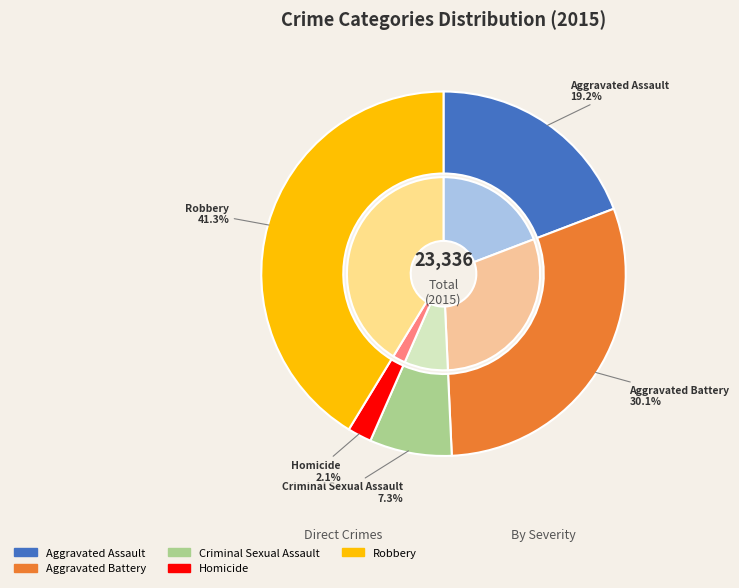

Count the number of slices in the pie.

5